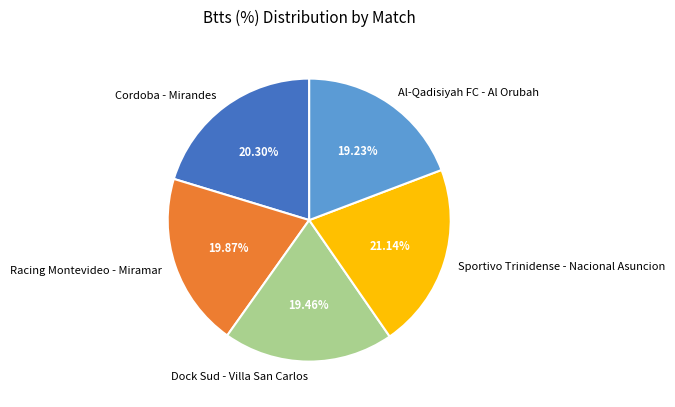

Is there a majority slice in this chart?

No